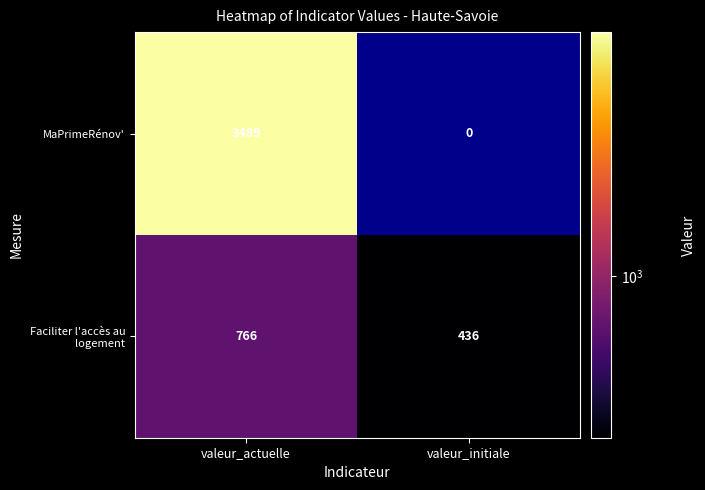

Which series changed the most between valeur_actuelle and valeur_initiale?

MaPrimeRénov'